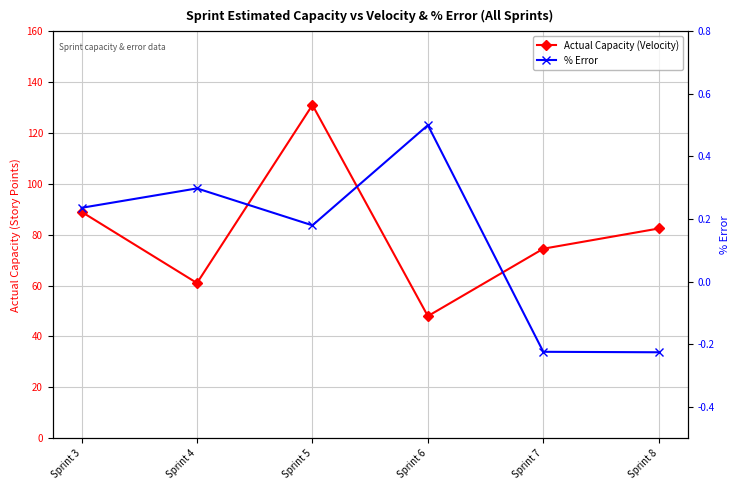

What are all the series names shown in the legend?

Actual Capacity (Velocity), % Error